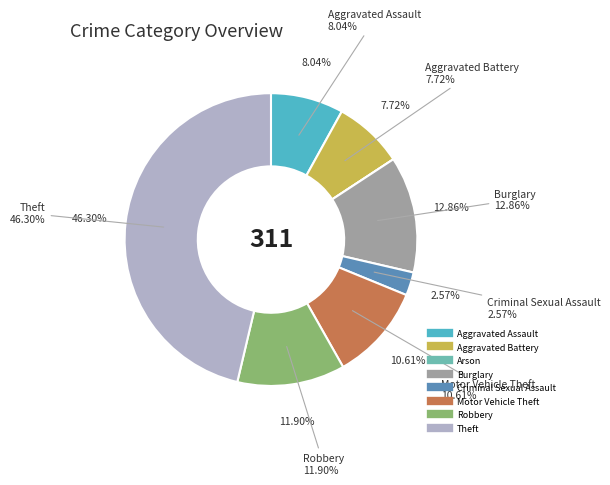

Combined, do Theft and Burglary account for over 50%?

Yes